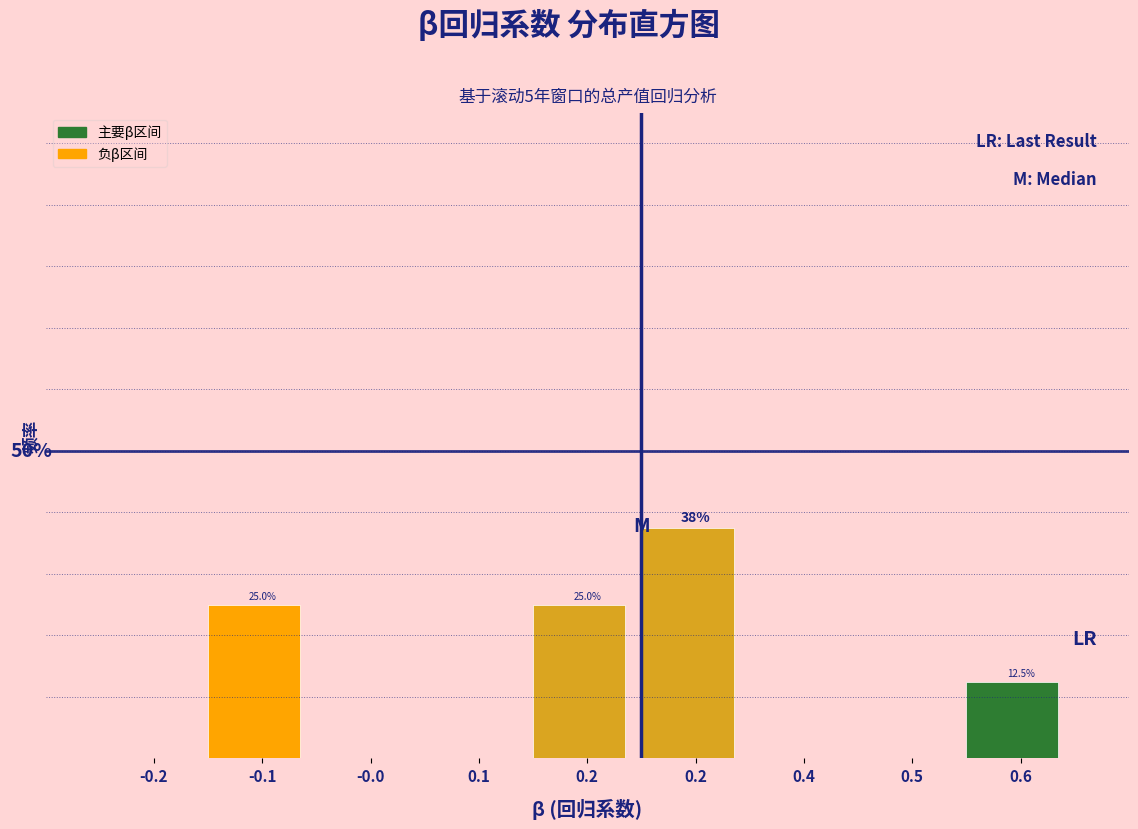

Are the bars horizontal?

No